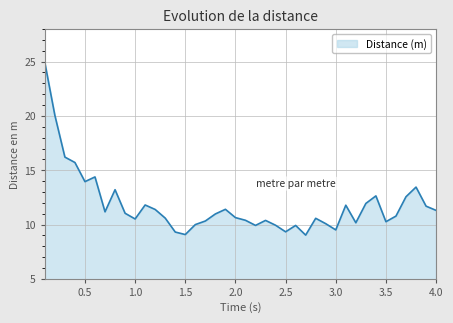

What is the maximum value shown in the chart?

24.9